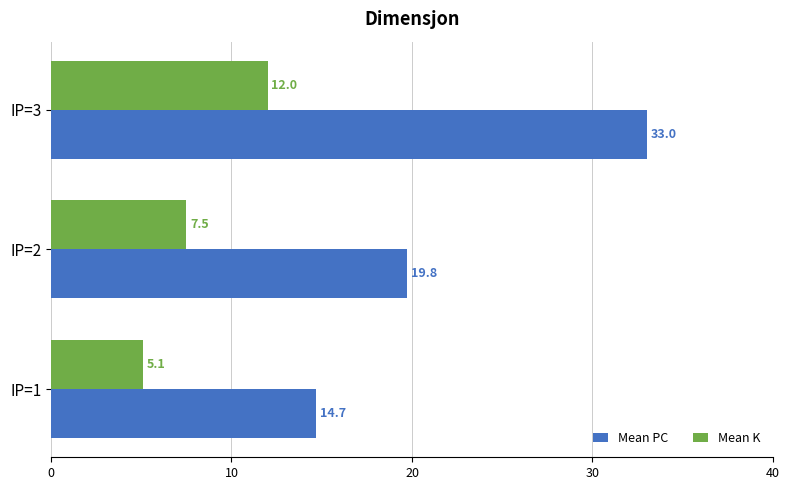

What is the average value of the Mean K series?

8.2